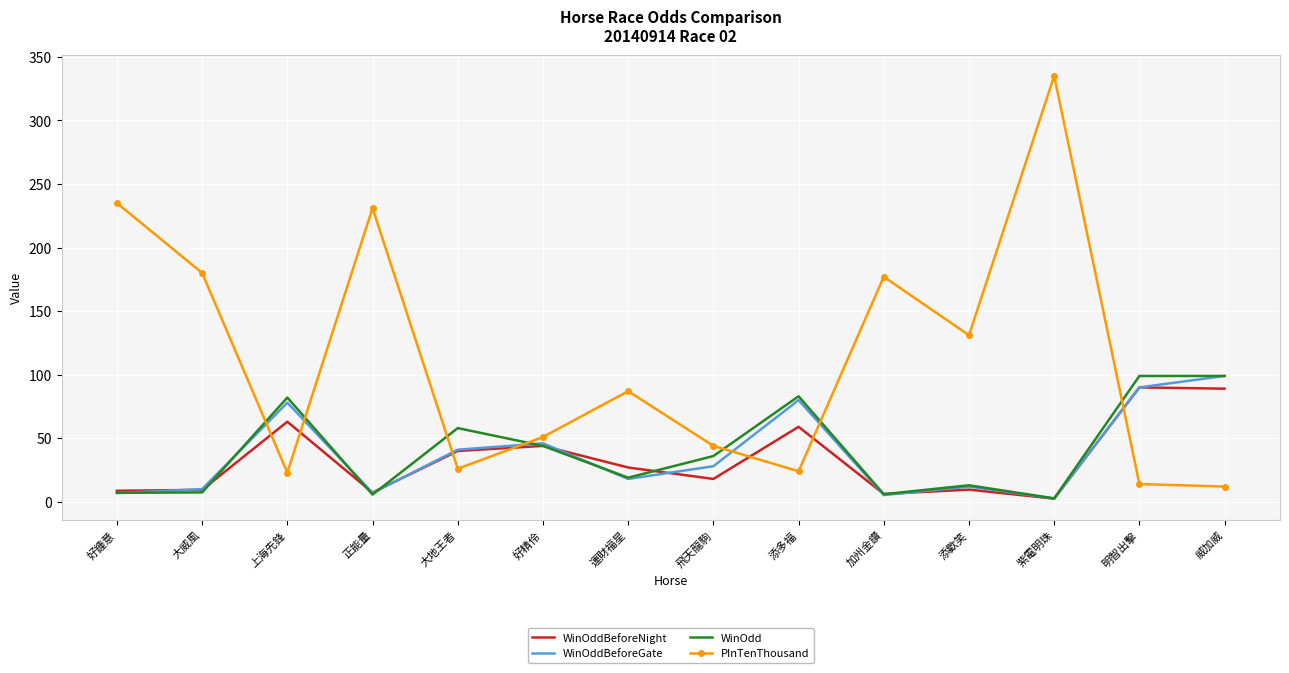

Which series has the widest spread of values?

PInTenThousand